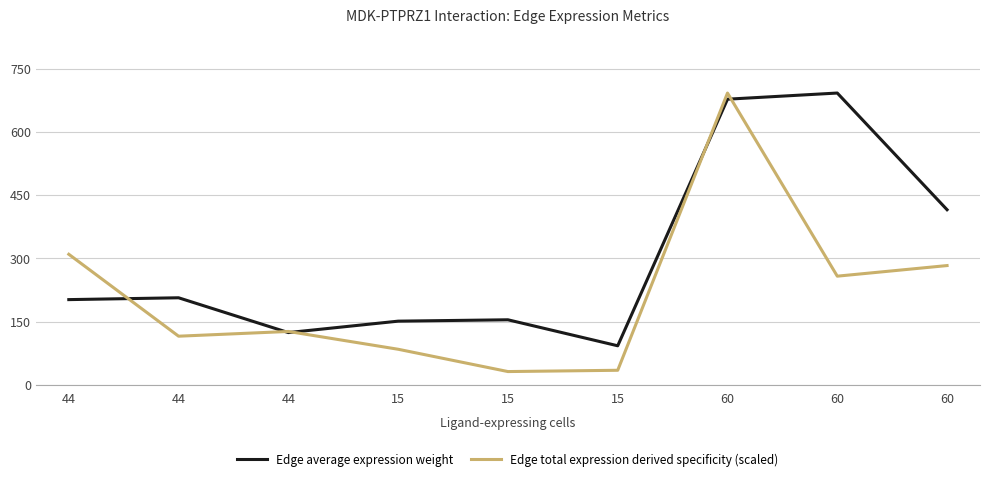

Where is Edge total expression derived specificity (scaled) nearest to the value 361?

44